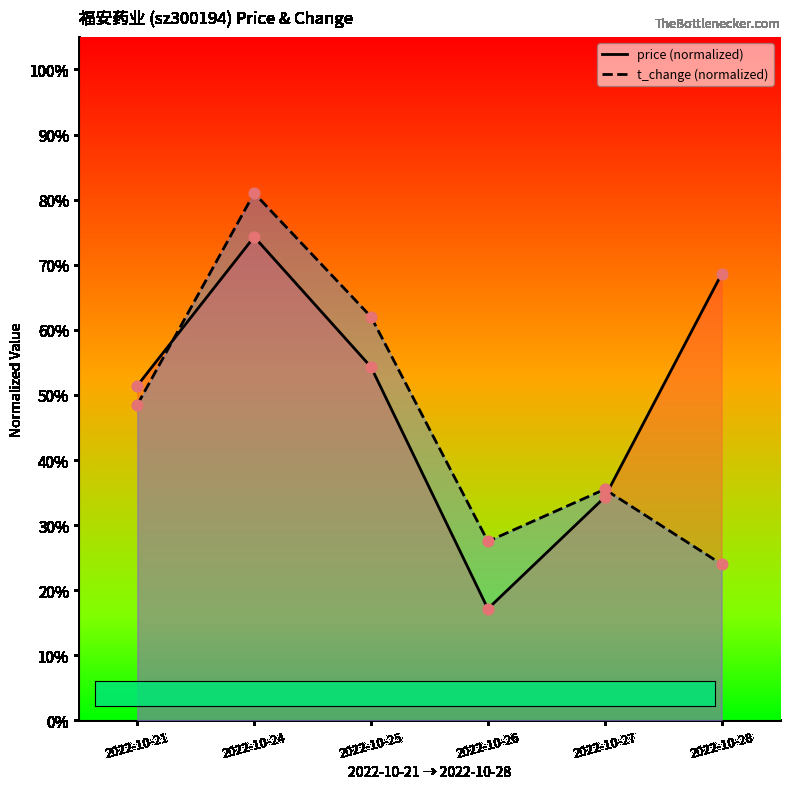

Which series has the largest total across all categories?

price